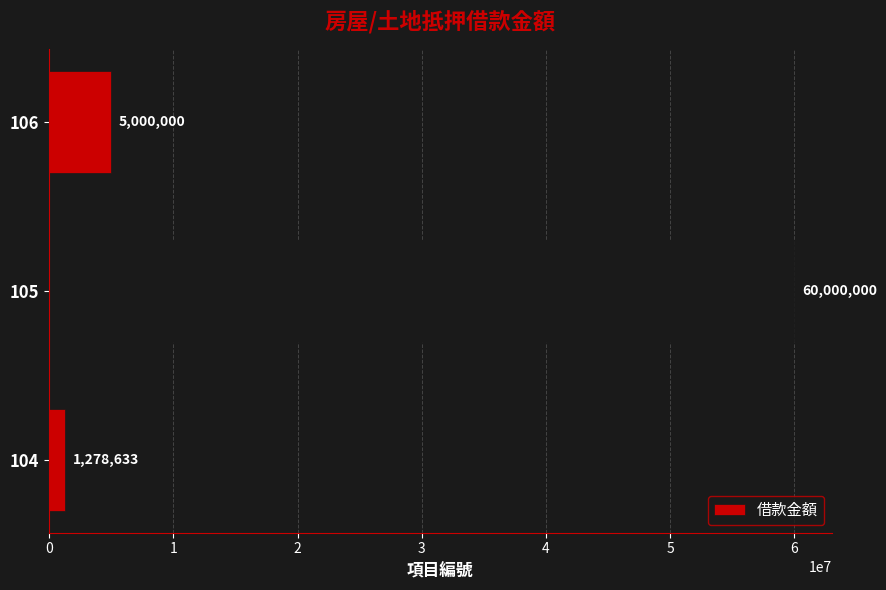

What is the average value?

22092878